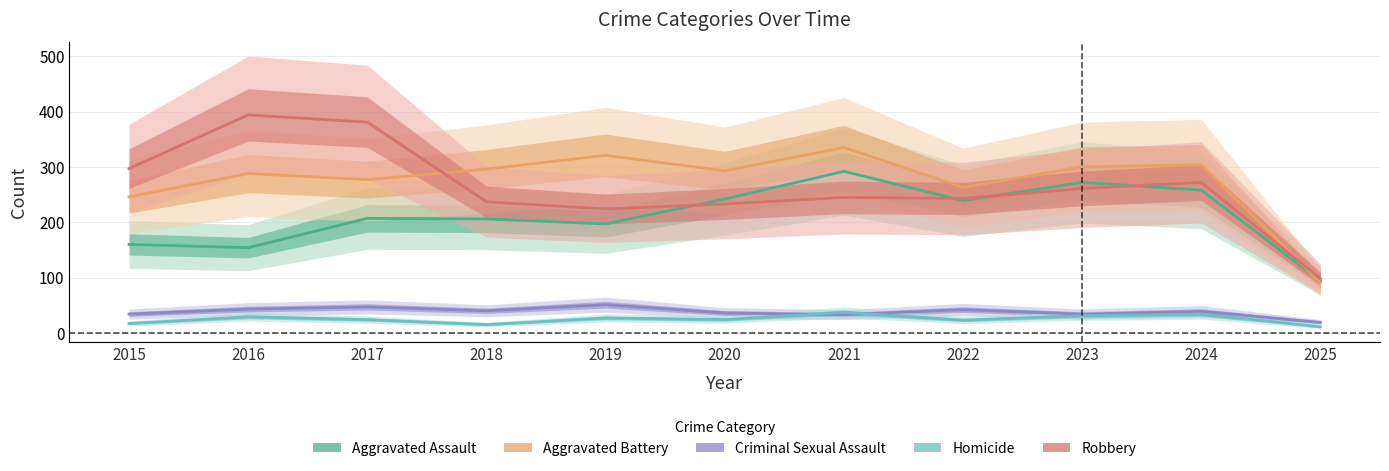

True or false: Aggravated Assault and Homicide cross at least once.

False